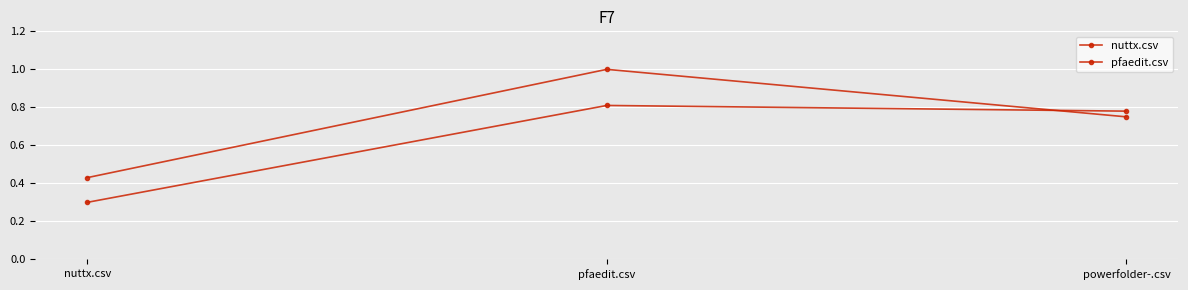

List the series in order of their peak value, highest first.

pfaedit.csv, nuttx.csv